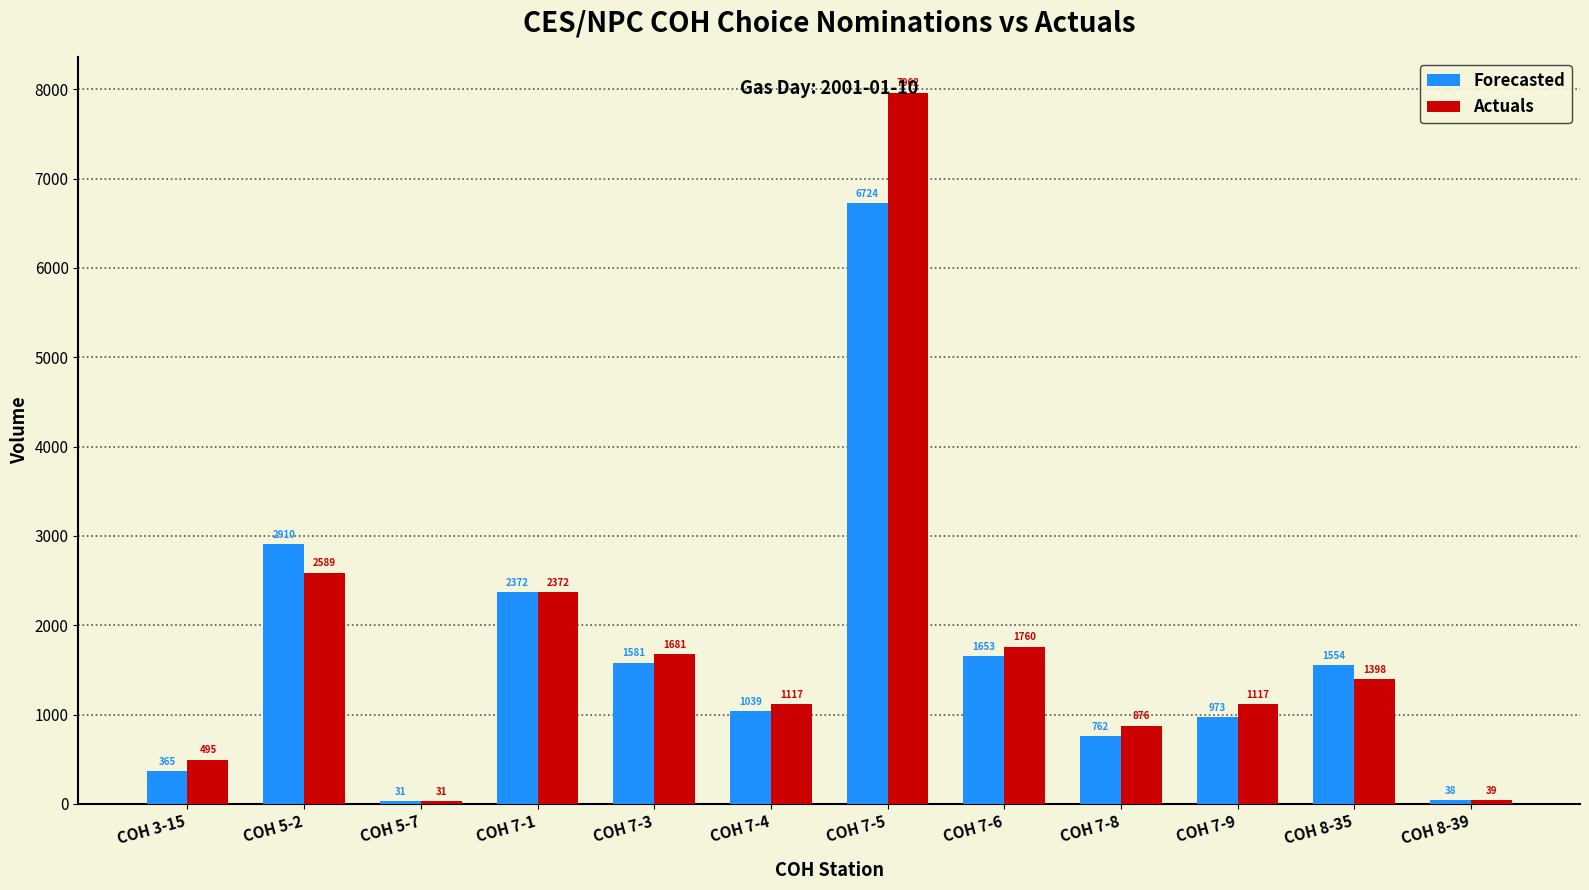

How many values in the Forecasted series are below 1554?

6